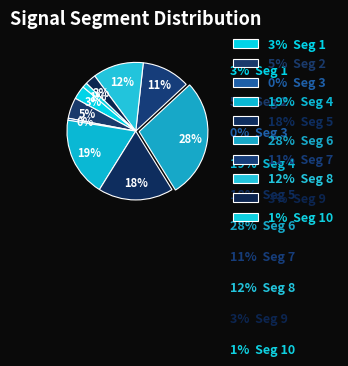

How many segments does this pie chart have?

10